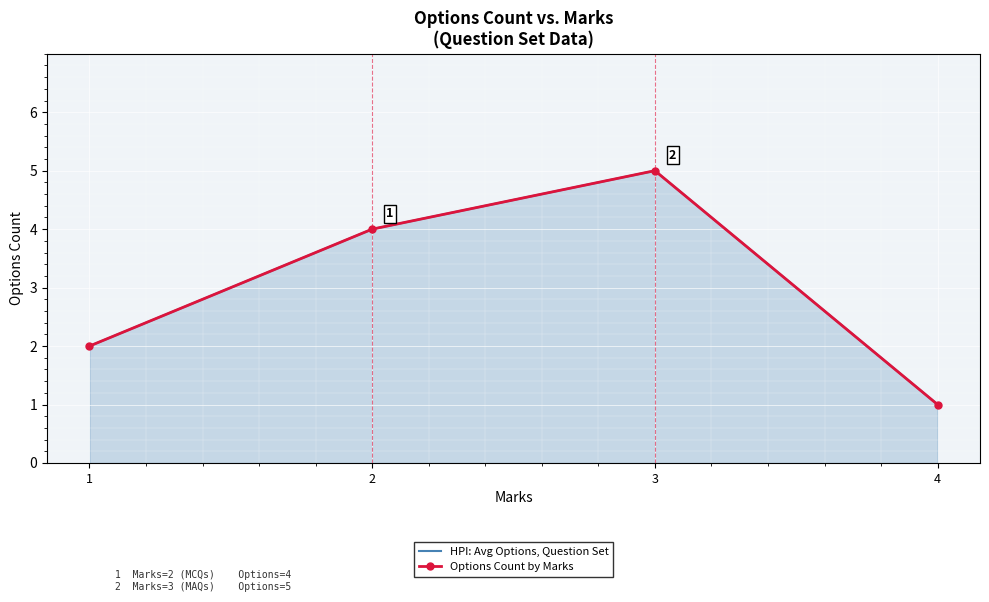

True or false: HPI: Avg Options, Question Set has more than 2 points higher than both neighbors.

False